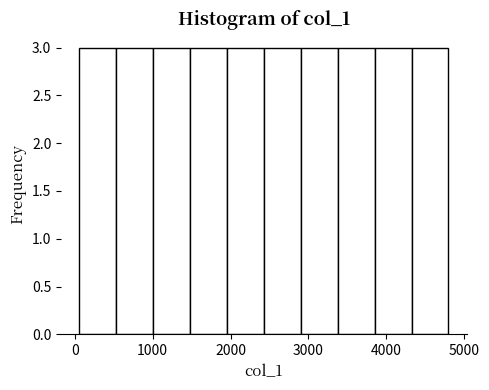

Reading left to right, list every bar in this chart as the range it spans on the x-axis followed by its height. Neither the bar edges nor the heights are printed on the chart, so give them approximately, as read against the axes.

100 to 500: 3
500 to 1000: 3
1000 to 1500: 3
1500 to 2000: 3
2000 to 2400: 3
2400 to 2900: 3
2900 to 3400: 3
3400 to 3800: 3
3800 to 4300: 3
4300 to 4800: 3